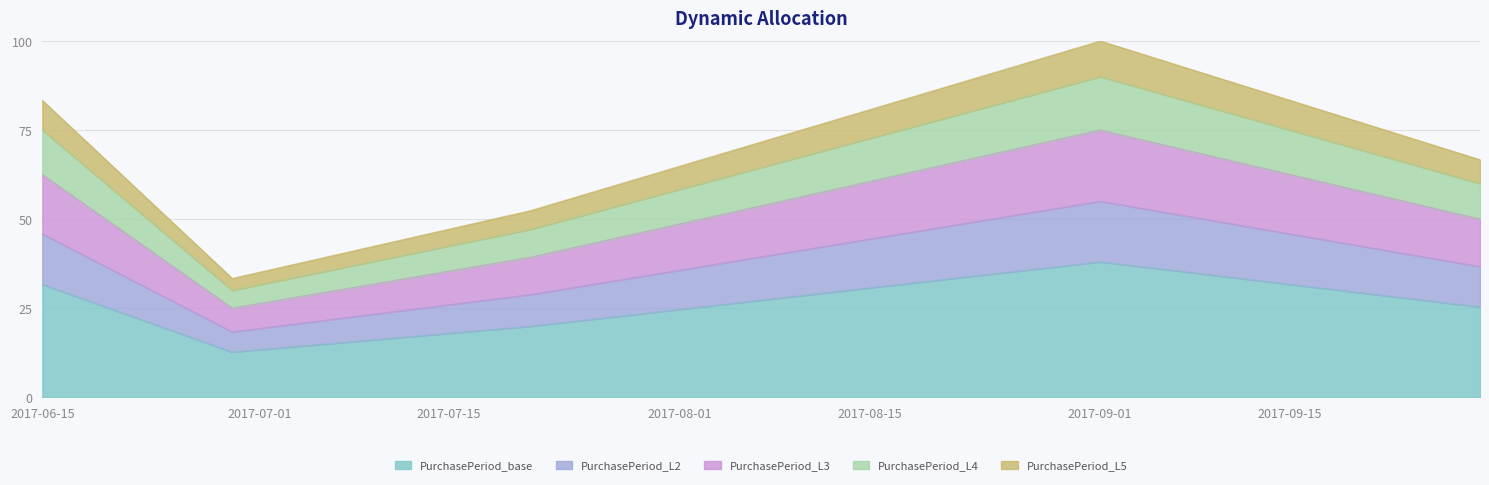

Rank the categories by value from highest to lowest.

2017-09-01, 2017-06-15, 2017-09-29, 2017-07-21, 2017-06-29